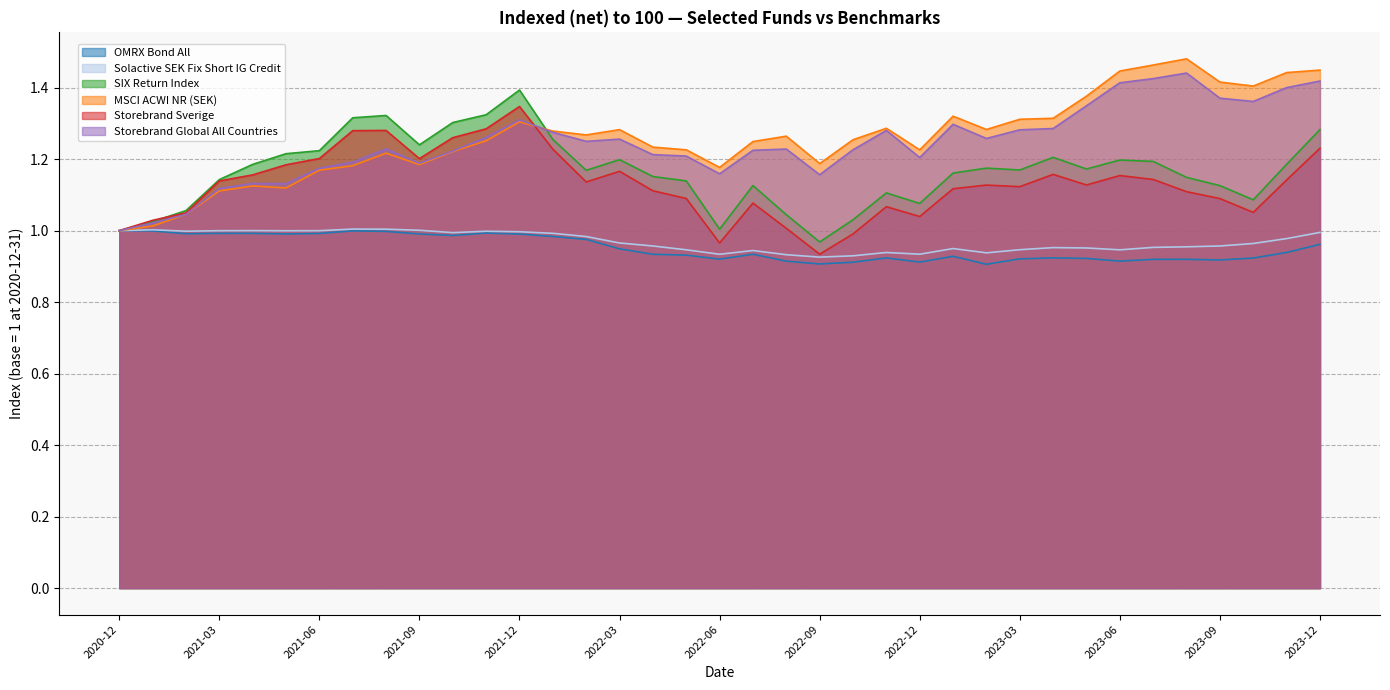

The Solactive SEK Fix Short IG Credit series shows 1.0 at 2021-07-31. True or false?

True